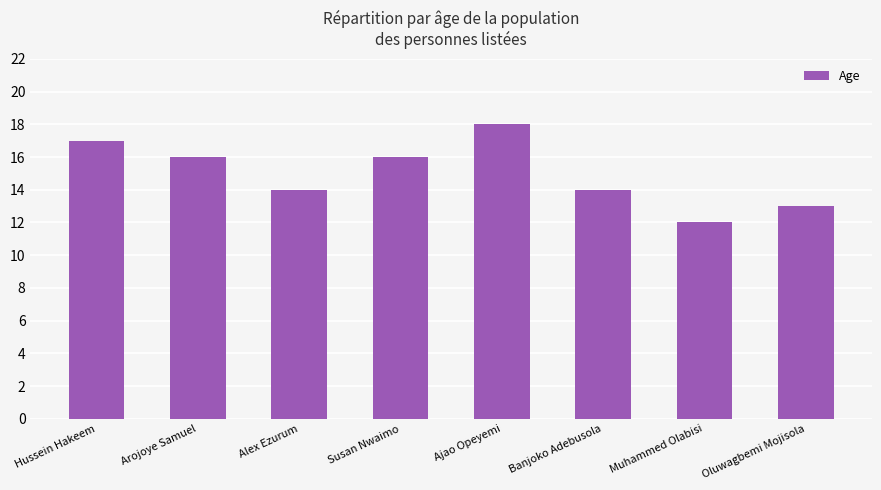

What is the smallest value displayed?

12